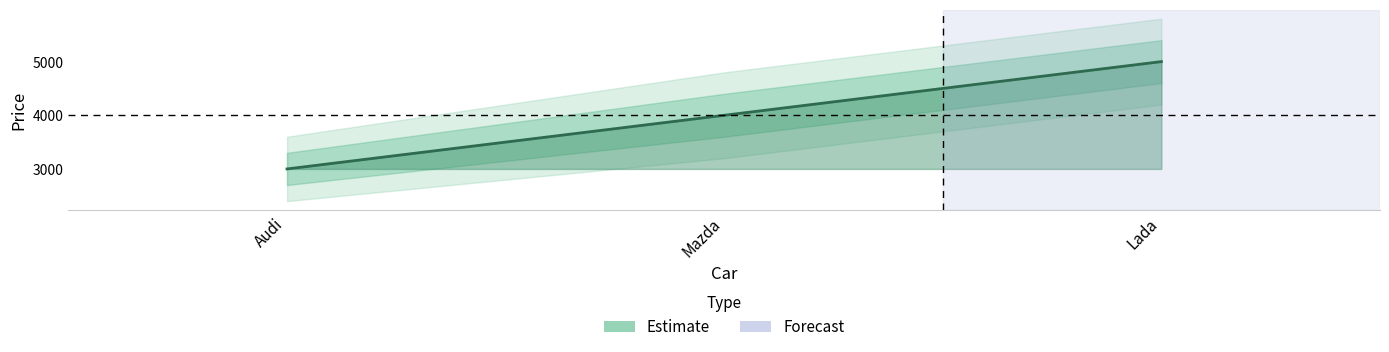

What is the value of the 2nd point from the left?

4000